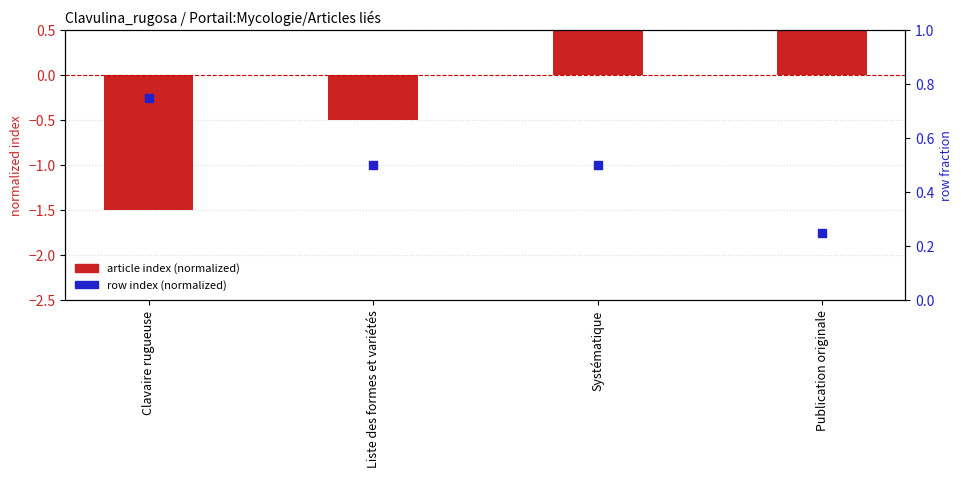

Which series contains the highest Y value?

article index (normalized)